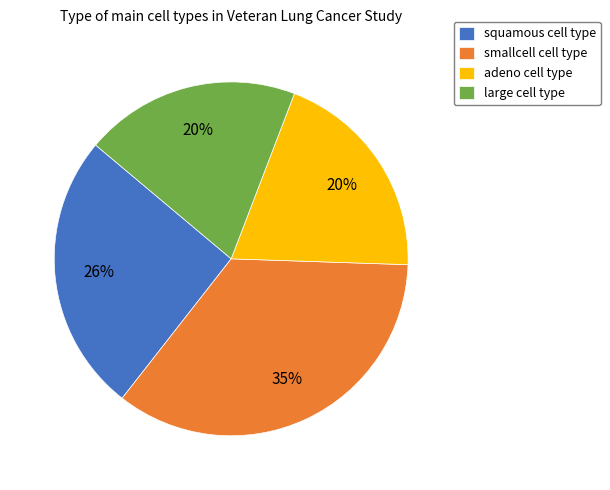

Count the number of slices in the pie.

4